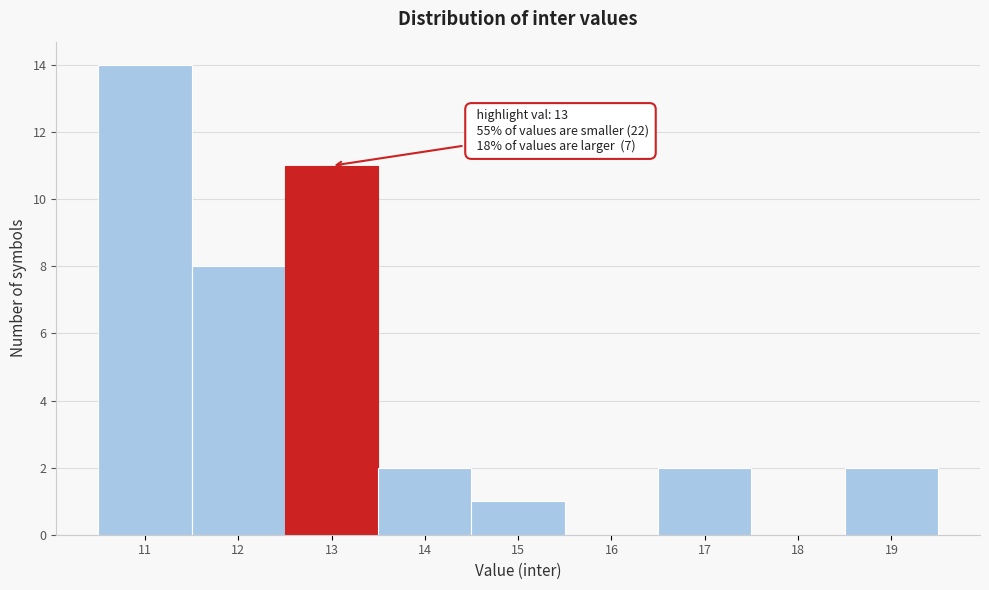

Which range on the x-axis has the tallest bar?

10.5 to 11.5